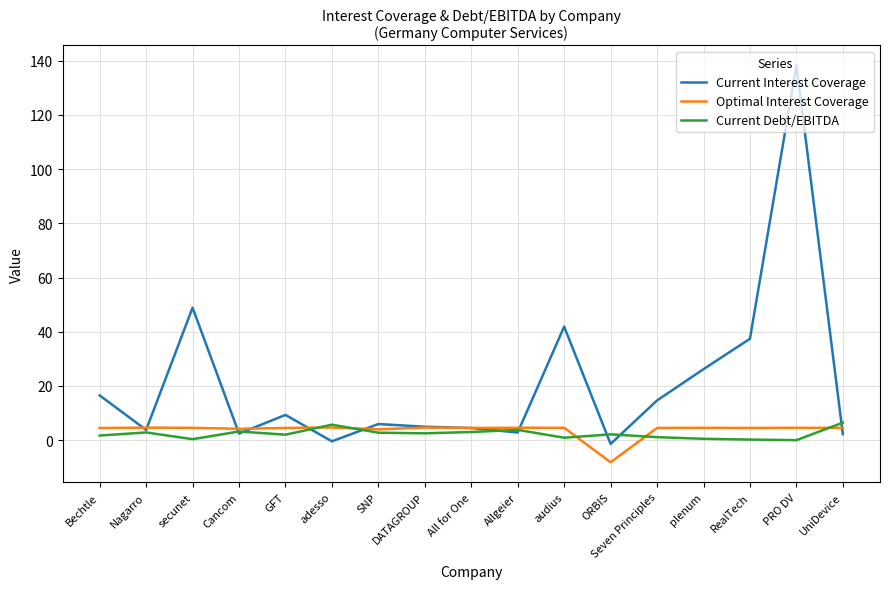

At which category does Current Interest Coverage reach its first local peak?

secunet